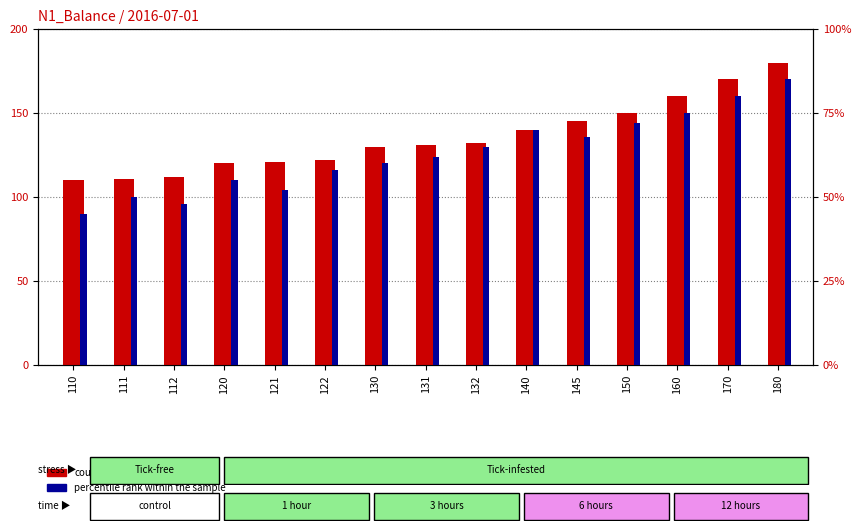

Reading left to right, extract all data points from this chart.

count: 110=110	111=111	112=112	120=120	121=121	122=122	130=130	131=131	132=132	140=140	145=145	150=150	160=160	170=170	180=180
percentile rank within the sample: 110=45	111=50	112=48	120=55	121=52	122=58	130=60	131=62	132=65	140=70	145=68	150=72	160=75	170=80	180=85